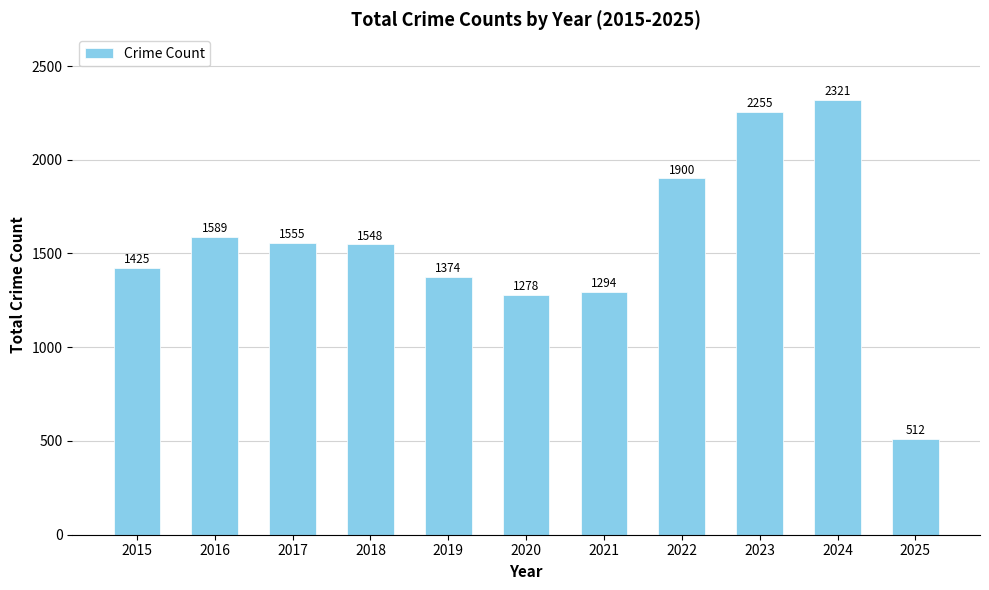

Are the bars horizontal?

No